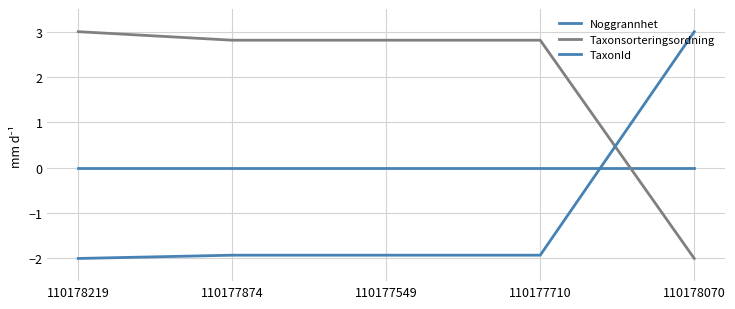

What is the difference between the maximum and minimum values in the Taxonsorteringsordning series?

5.0